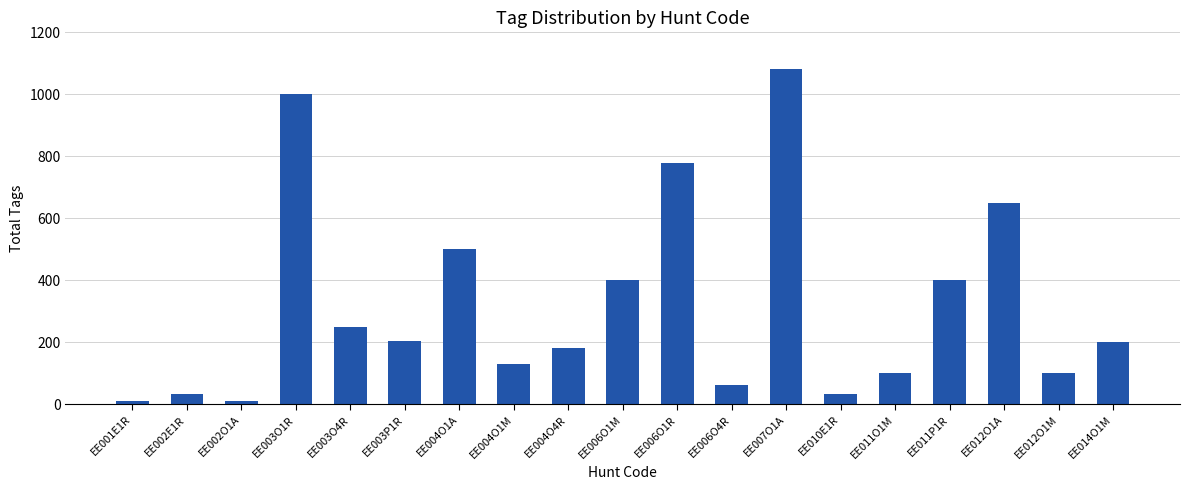

At which category does the chart reach its peak across all series?

EE007O1A